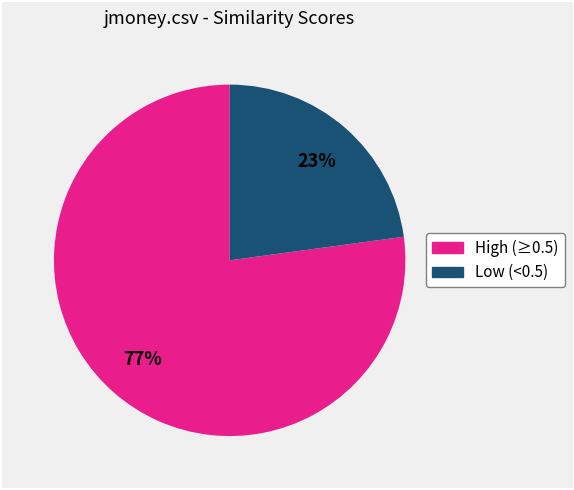

Does any single category account for the majority?

Yes